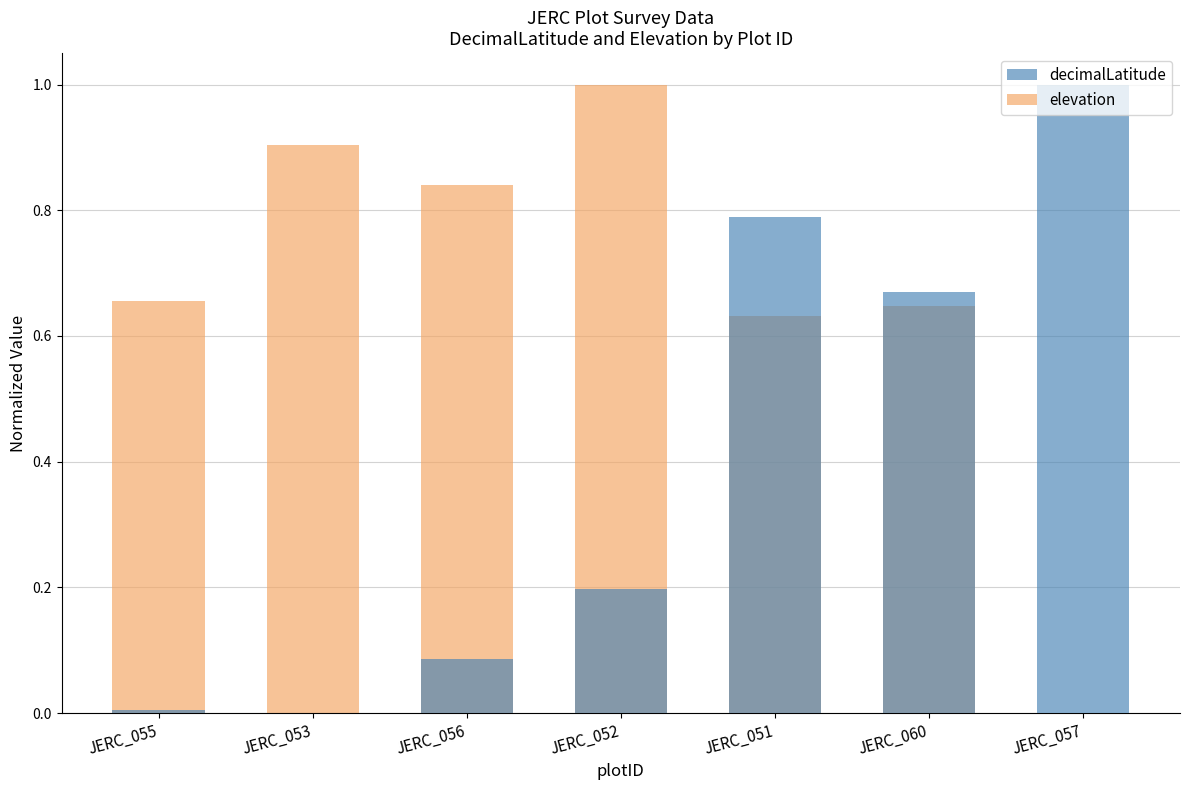

What is the difference between the elevation values at JERC_052 and JERC_053?

0.1